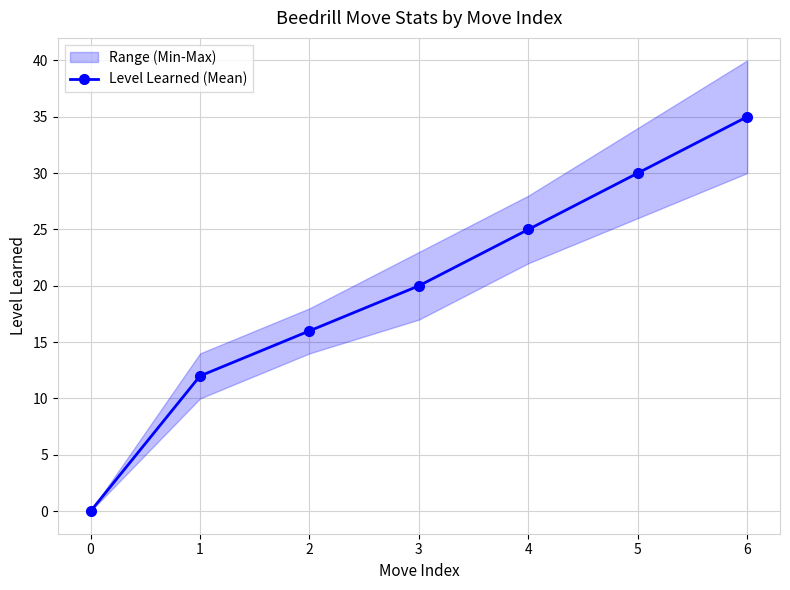

What is the maximum value shown in the chart?

35